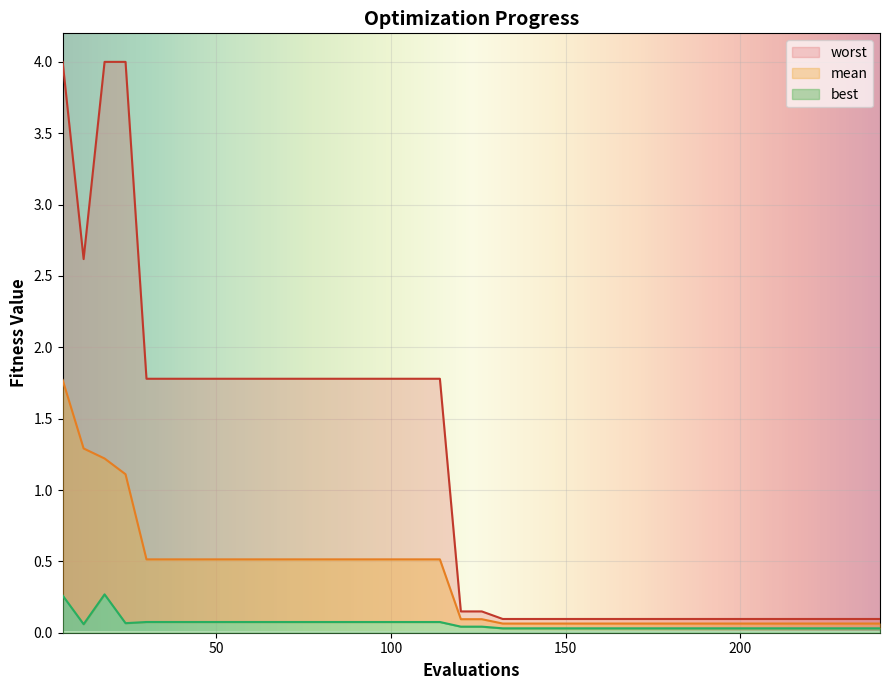

Reading left to right, extract all data points from this chart.

mean: 6=1.8	12=1.3	18=1.2	24=1.1	30=0.5	36=0.5	42=0.5	48=0.5	54=0.5	60=0.5	66=0.5	72=0.5	78=0.5	84=0.5	90=0.5	96=0.5	102=0.5	108=0.5	114=0.5	120=0.1	126=0.1	132=0.1	138=0.1	144=0.1	150=0.1	156=0.1	162=0.1	168=0.1	174=0.1	180=0.1	186=0.1	192=0.1	198=0.1	204=0.1	210=0.1	216=0.1	222=0.1	228=0.1	234=0.1	240=0.1
best: 6=0.3	12=0.1	18=0.3	24=0.1	30=0.1	36=0.1	42=0.1	48=0.1	54=0.1	60=0.1	66=0.1	72=0.1	78=0.1	84=0.1	90=0.1	96=0.1	102=0.1	108=0.1	114=0.1	120=0.0	126=0.0	132=0.0	138=0.0	144=0.0	150=0.0	156=0.0	162=0.0	168=0.0	174=0.0	180=0.0	186=0.0	192=0.0	198=0.0	204=0.0	210=0.0	216=0.0	222=0.0	228=0.0	234=0.0	240=0.0
worst: 6=4.0	12=2.6	18=4.0	24=4.0	30=1.8	36=1.8	42=1.8	48=1.8	54=1.8	60=1.8	66=1.8	72=1.8	78=1.8	84=1.8	90=1.8	96=1.8	102=1.8	108=1.8	114=1.8	120=0.1	126=0.1	132=0.1	138=0.1	144=0.1	150=0.1	156=0.1	162=0.1	168=0.1	174=0.1	180=0.1	186=0.1	192=0.1	198=0.1	204=0.1	210=0.1	216=0.1	222=0.1	228=0.1	234=0.1	240=0.1